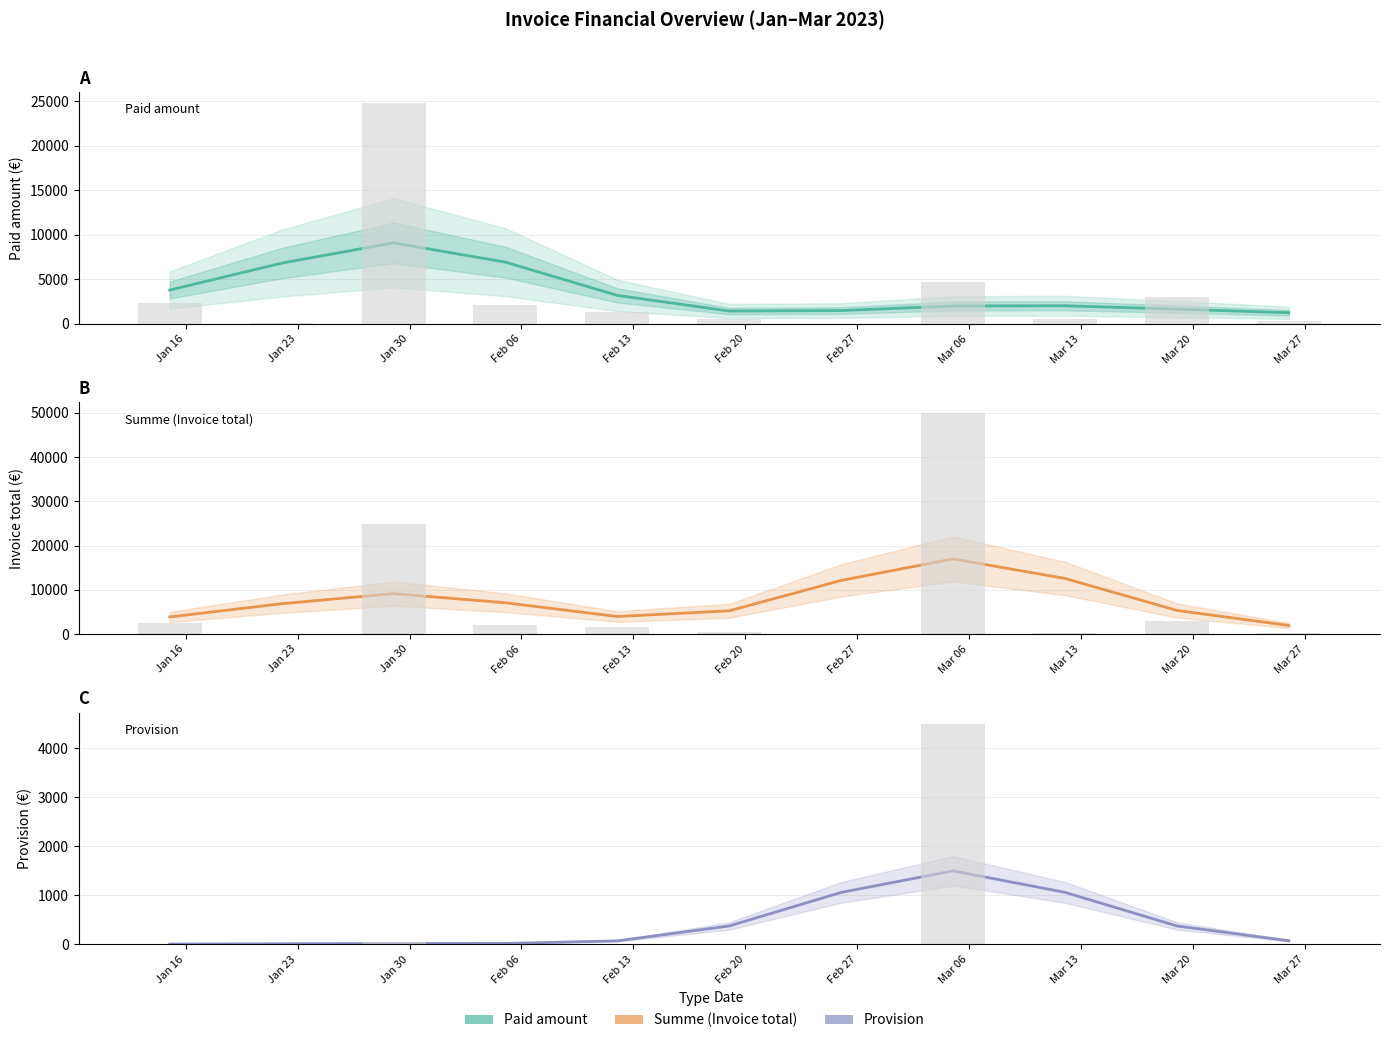

Which series has the largest total across all categories?

Summe